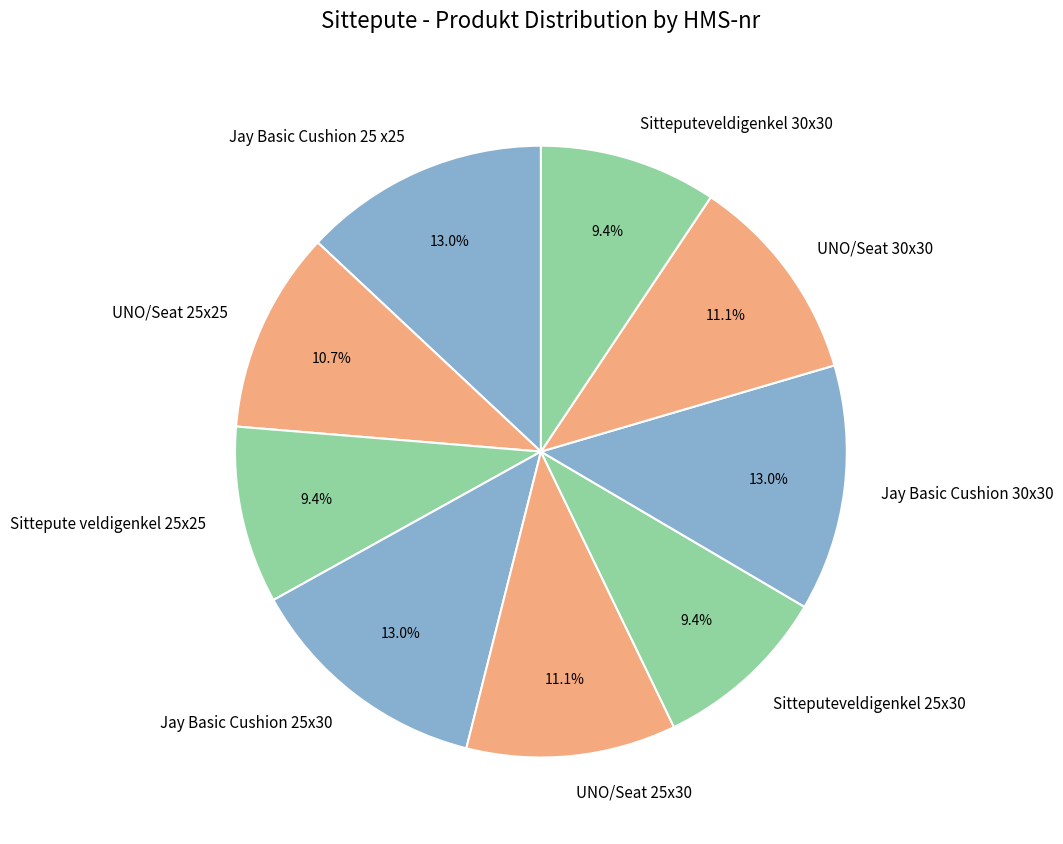

True or false: Jay Basic Cushion 25x30 accounts for 13% of the total.

True